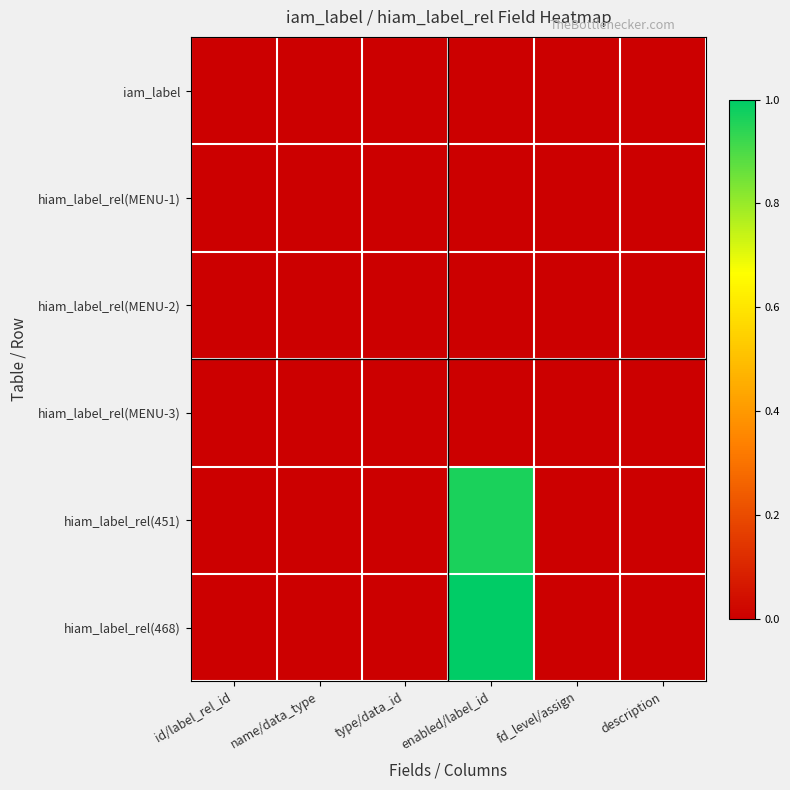

At which category is the sum across all series the highest?

enabled/label_id